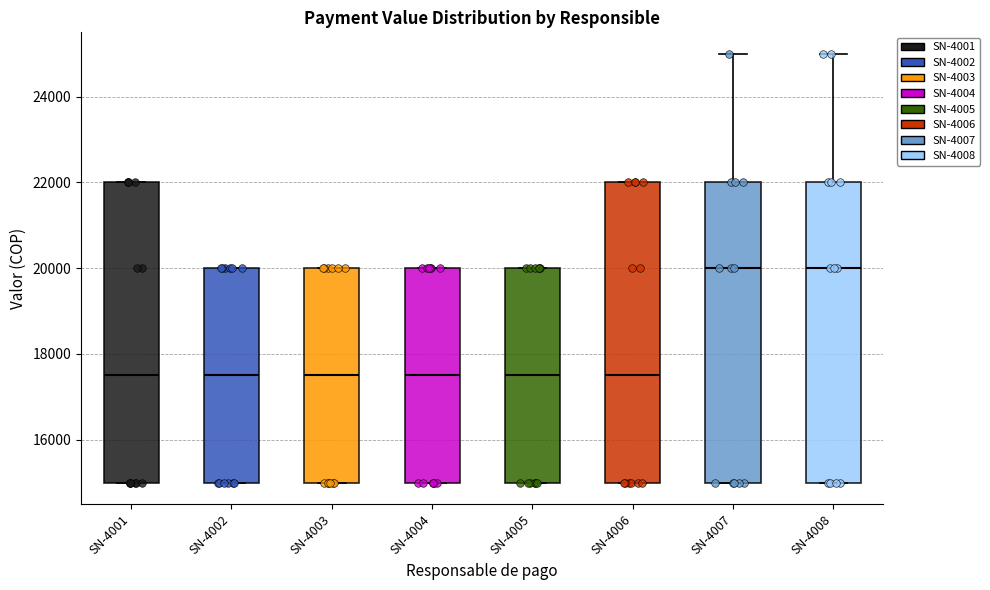

Reading left to right, transcribe this box plot: for each box, give where its median line is, the range the box spans, and where its two whiskers end, as read against the y-axis. The values are not printed on the chart, so give them approximately, as read against the axis.

SN-4001: median 17600, box 15000 to 22000, whiskers 15000 to 22000
SN-4002: median 17600, box 15000 to 20000, whiskers 15000 to 20000
SN-4003: median 17600, box 15000 to 20000, whiskers 15000 to 20000
SN-4004: median 17600, box 15000 to 20000, whiskers 15000 to 20000
SN-4005: median 17600, box 15000 to 20000, whiskers 15000 to 20000
SN-4006: median 17600, box 15000 to 22000, whiskers 15000 to 22000
SN-4007: median 20000, box 15000 to 22000, whiskers 15000 to 25000
SN-4008: median 20000, box 15000 to 22000, whiskers 15000 to 25000